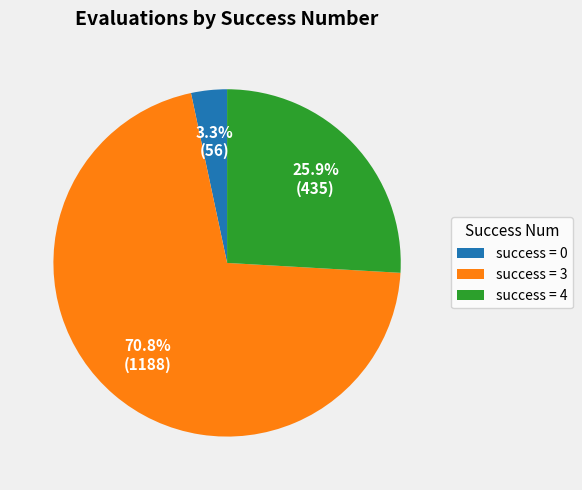

How much of the chart is everything except success = 4?

74.1%